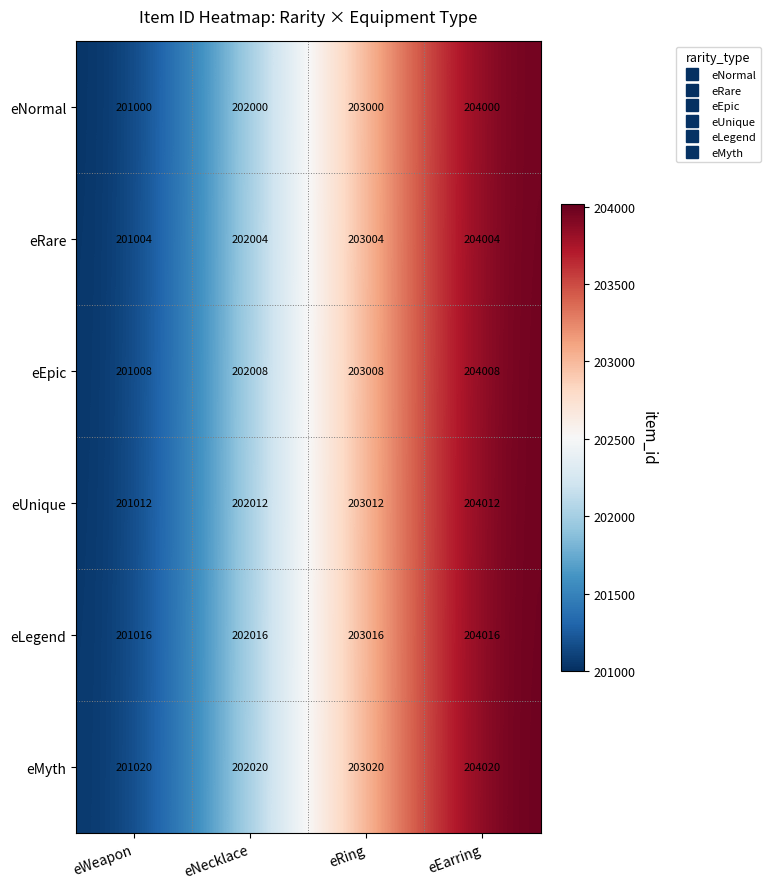

At eNecklace, list the series in order from largest to smallest.

eMyth, eLegend, eUnique, eEpic, eRare, eNormal